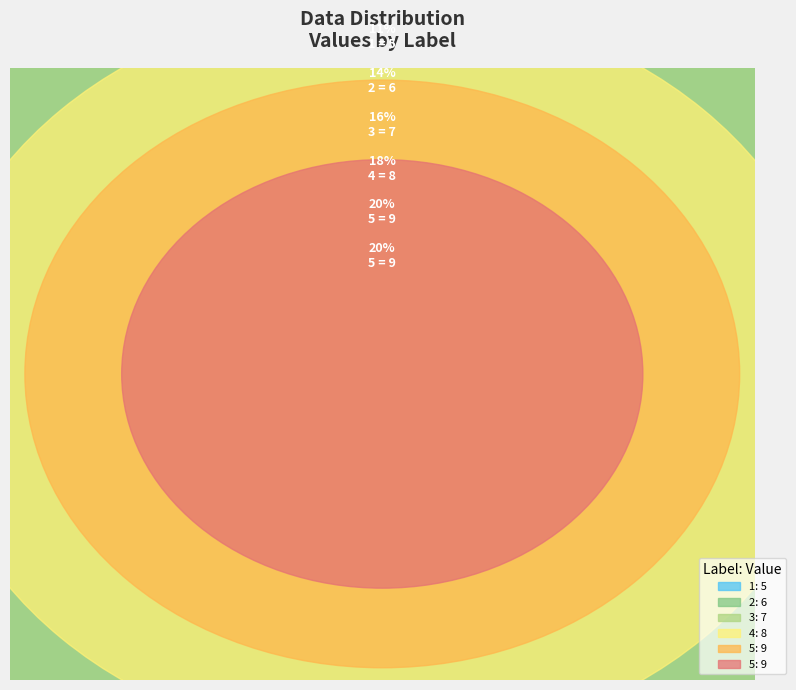

Count the number of slices in the pie.

6